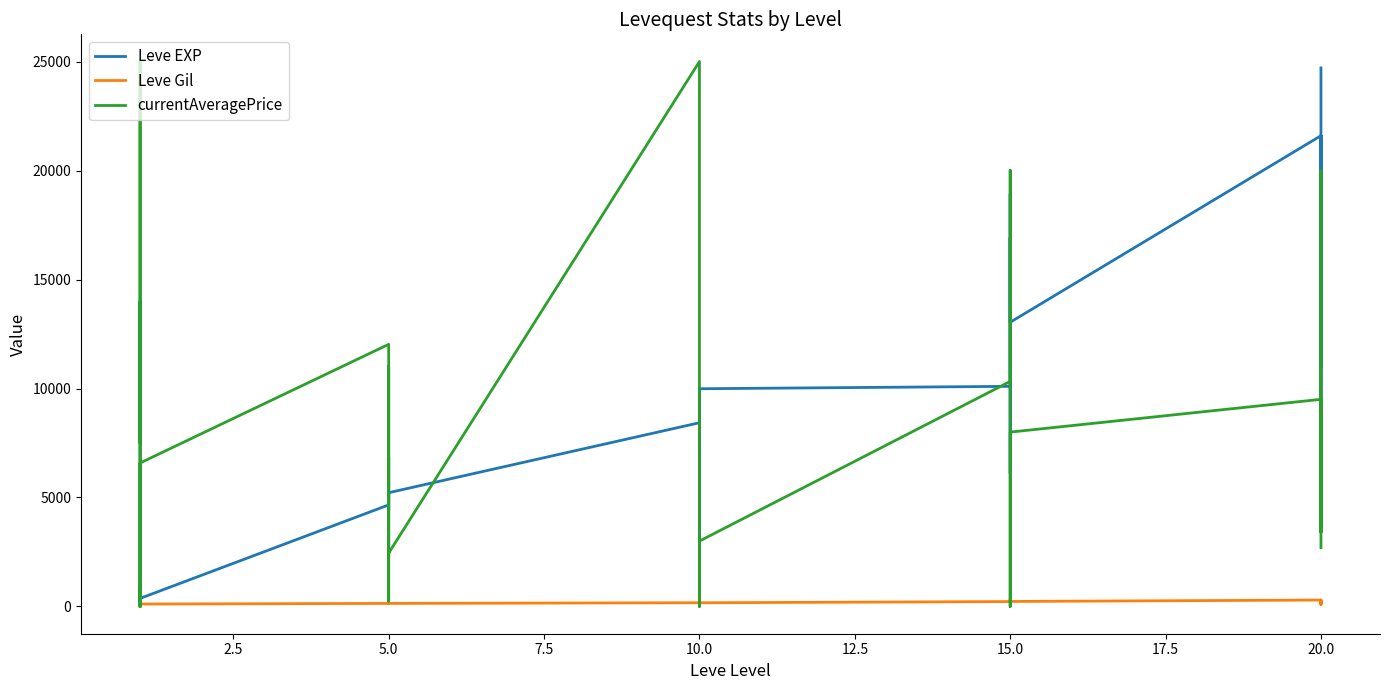

How many interior local peaks does the Leve Gil series have?

9